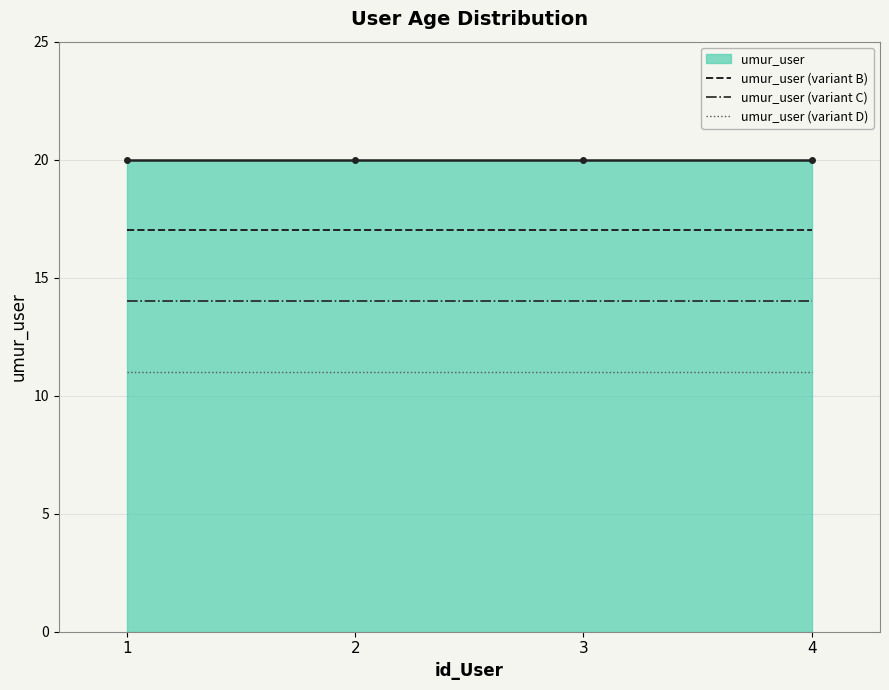

Is the value of umur_user (variant C) at 3 greater than the value of umur_user (variant D) at 4?

Yes